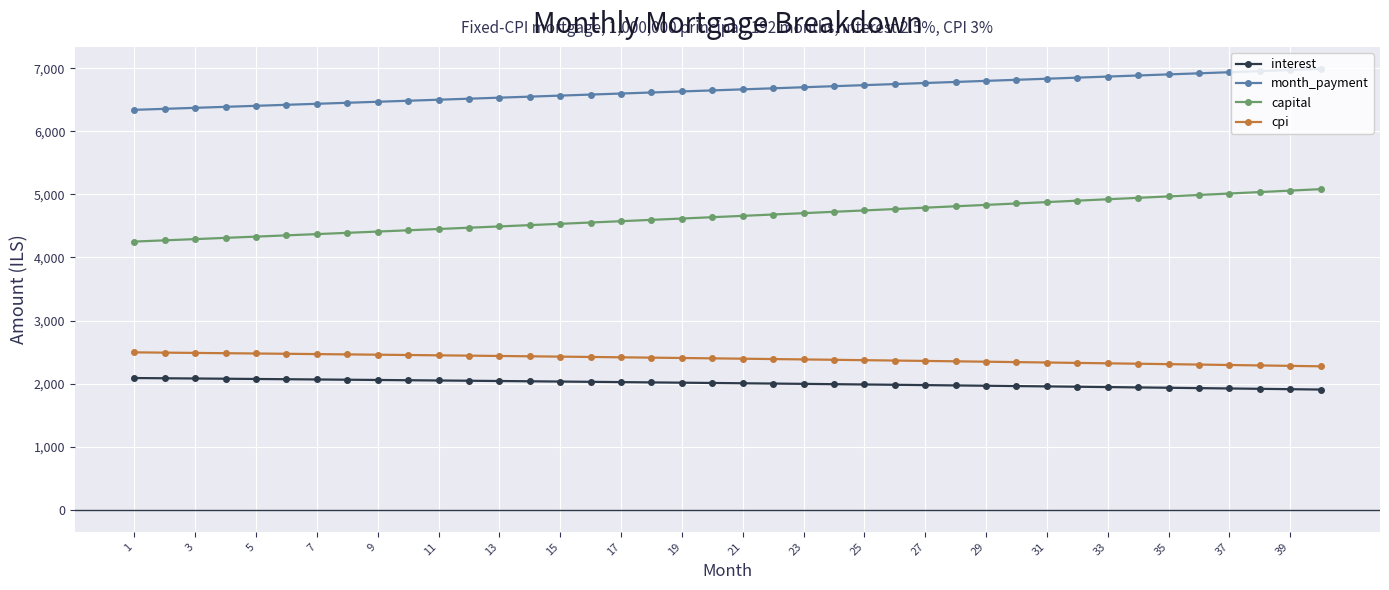

What is the value of the interest point at the 5th from the left?

2073.6